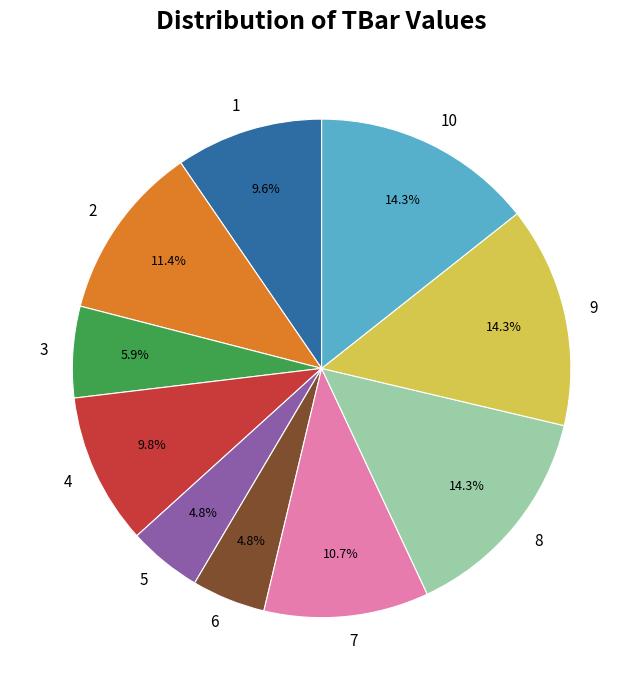

Is it true that 3 is 13% of the pie?

False